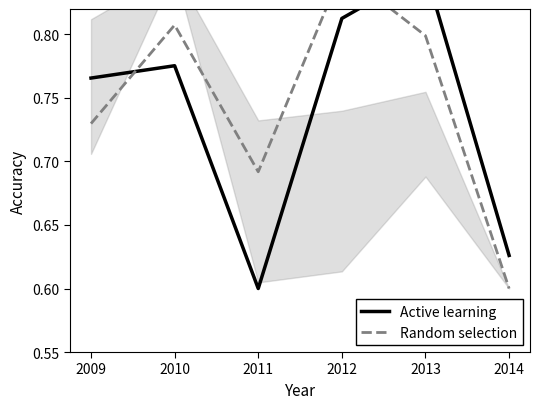

How many distinct data groups are displayed?

2